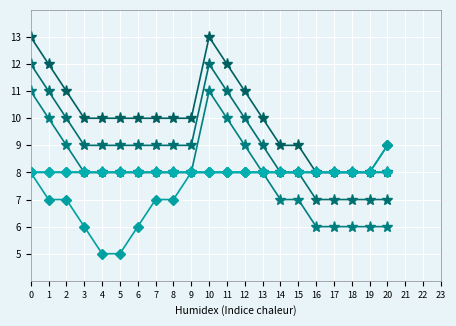

Is this an area chart (filled region under the line)?

No